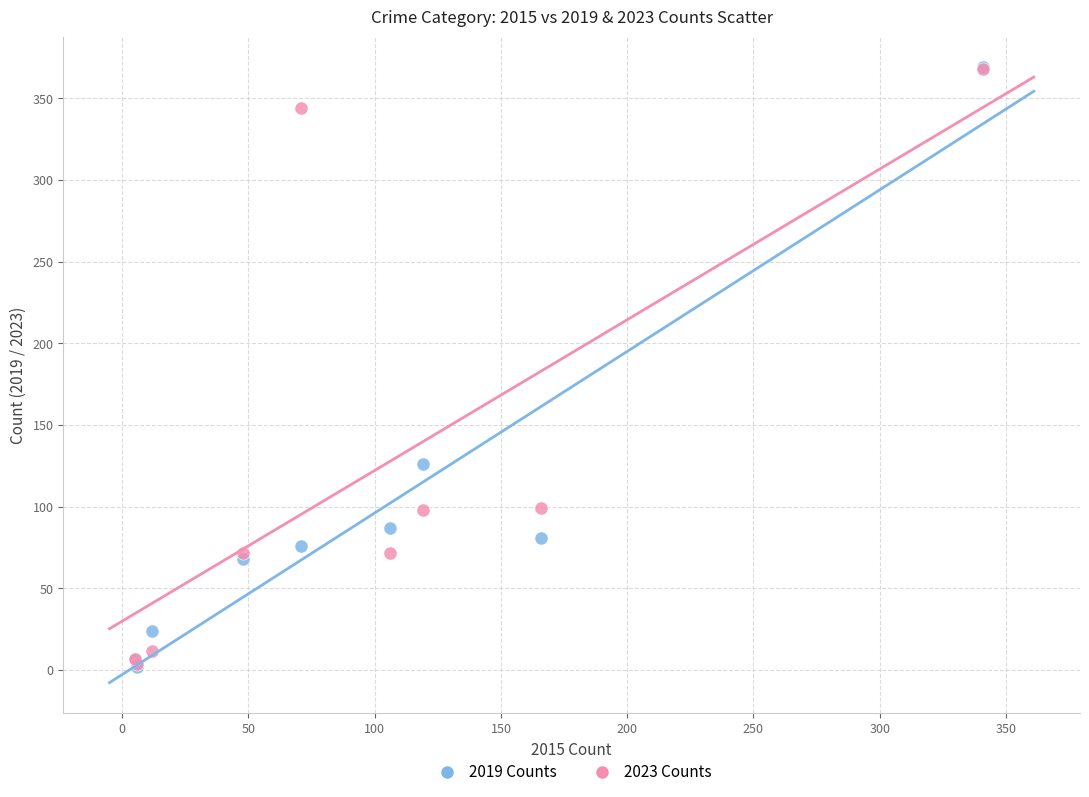

What are all the series names shown in the legend?

2019 Counts, 2023 Counts